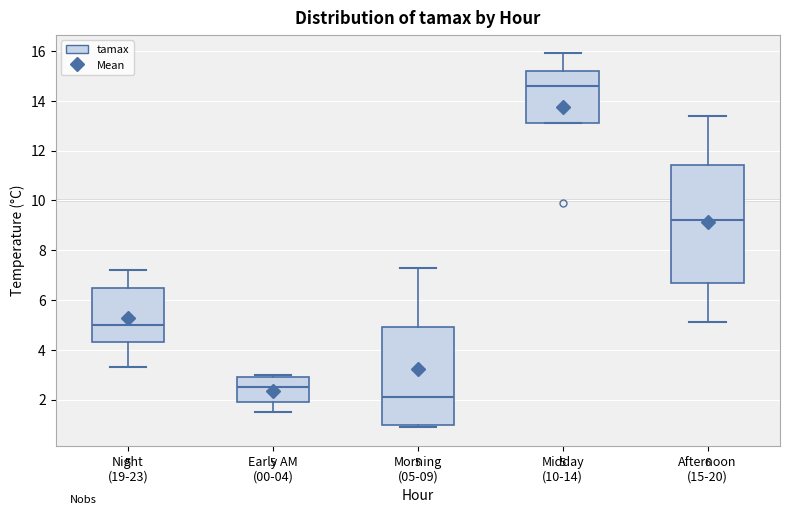

Which box is the tallest, from its lower edge to its upper edge?

Afternoon (15-20)